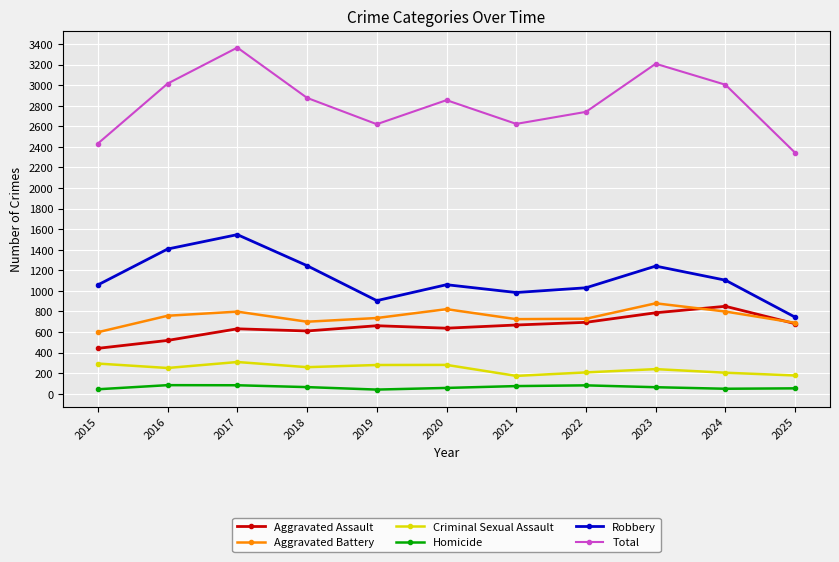

True or false: Aggravated Battery has a value of 758 at 2016.

True